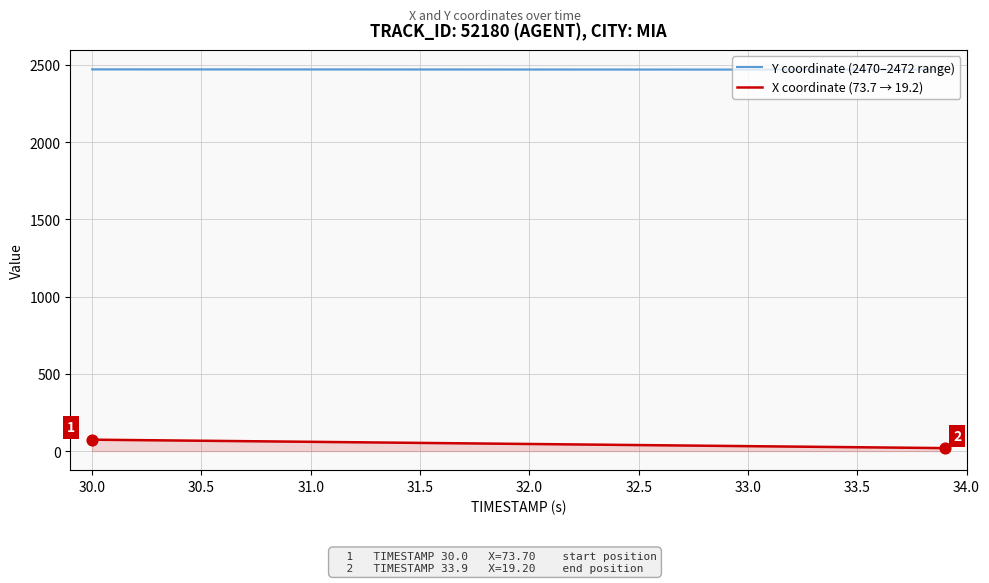

What are all the series names shown in the legend?

Y coordinate (2470–2472 range), X coordinate (73.7 → 19.2)